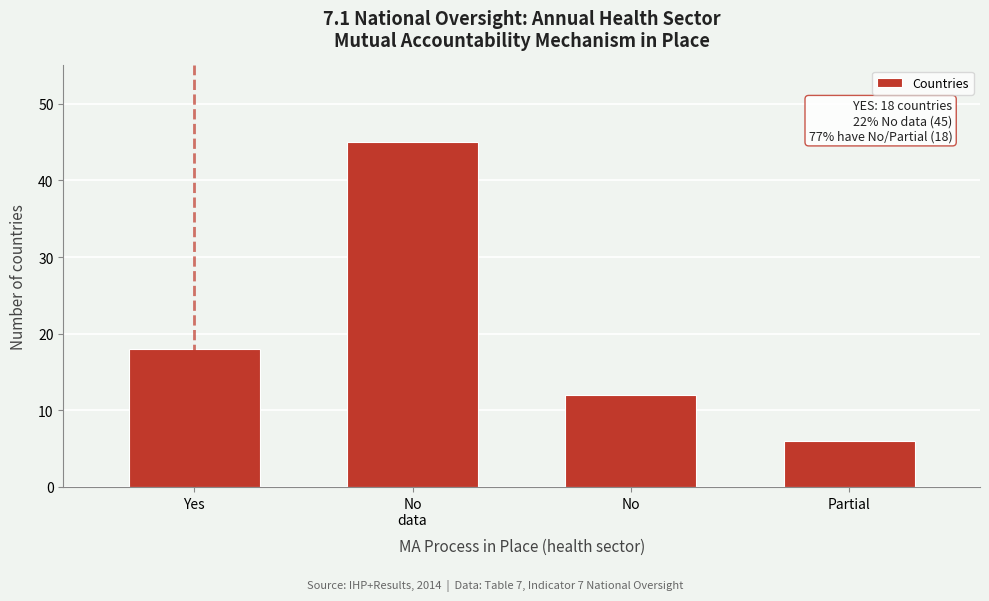

Reading right to left, list all the values displayed in this chart.

6	12	45	18